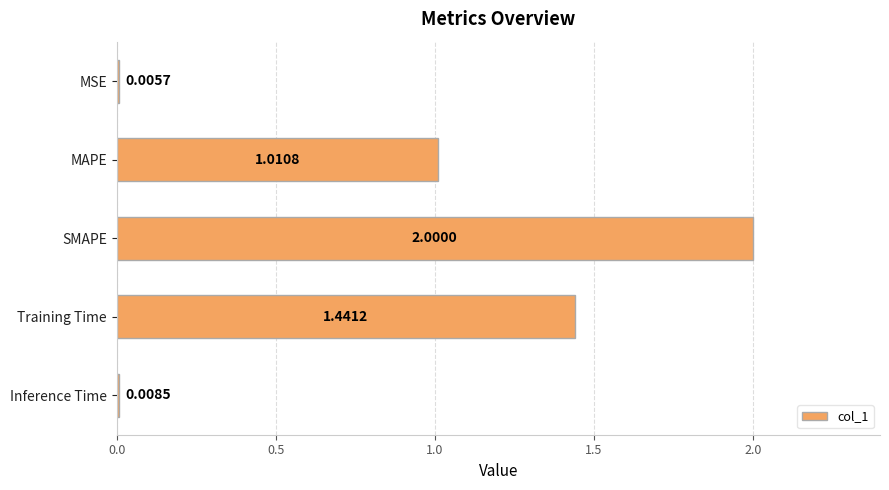

What is the sum of all values?

4.5